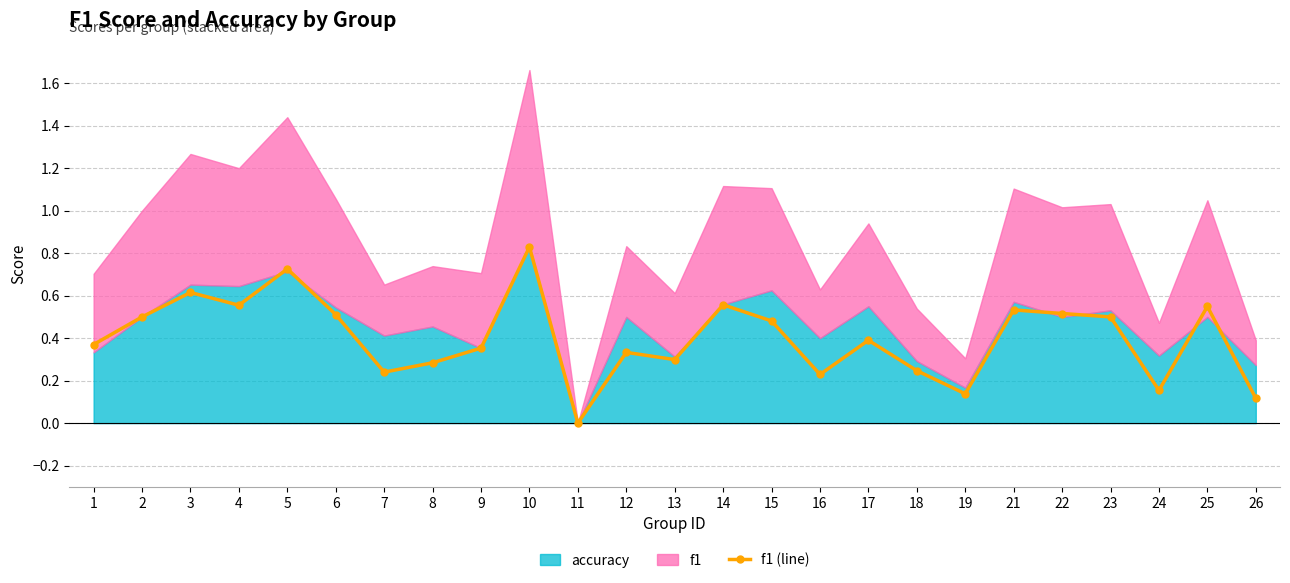

Which category has the highest value in the f1 (line) series?

10